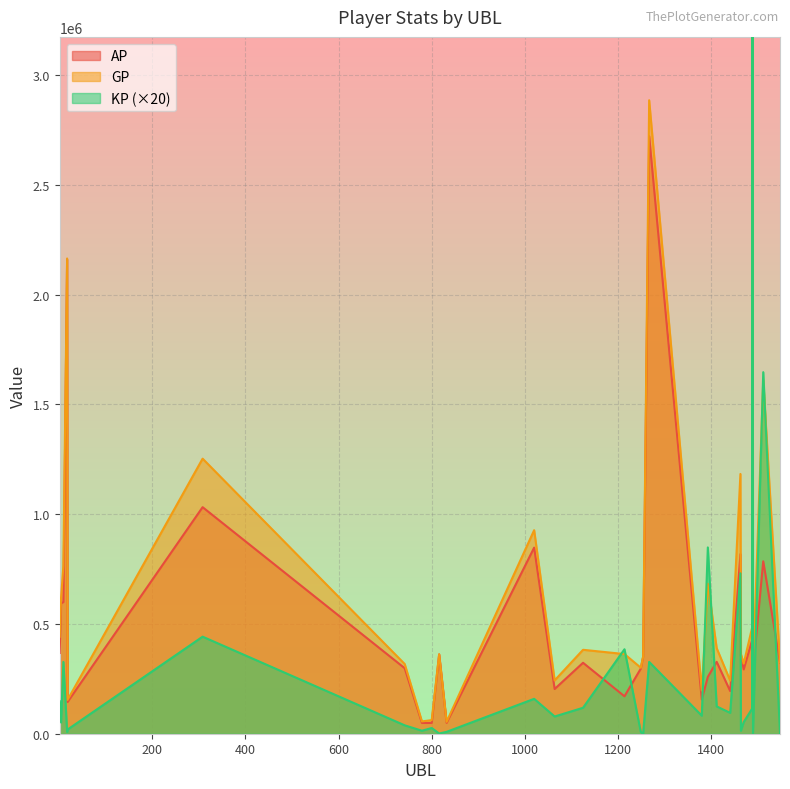

What is the difference between the maximum and minimum values in the AP series?

2673388